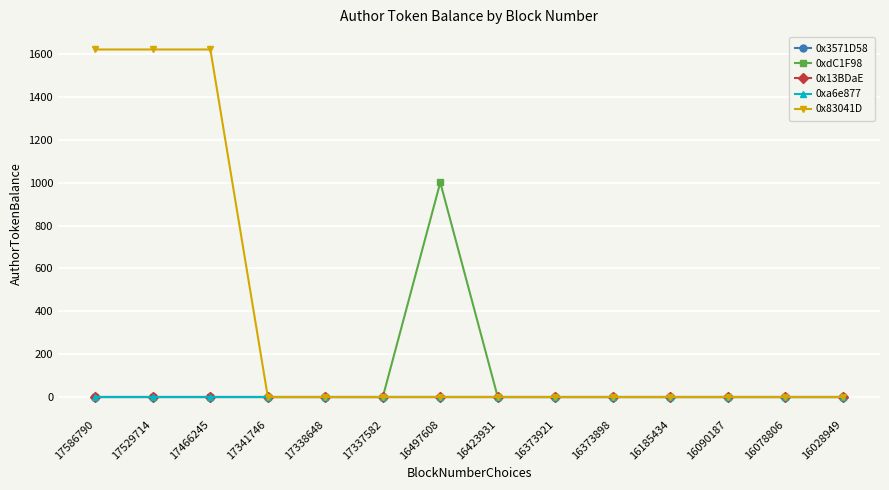

Does the chart have visible grid lines?

Yes